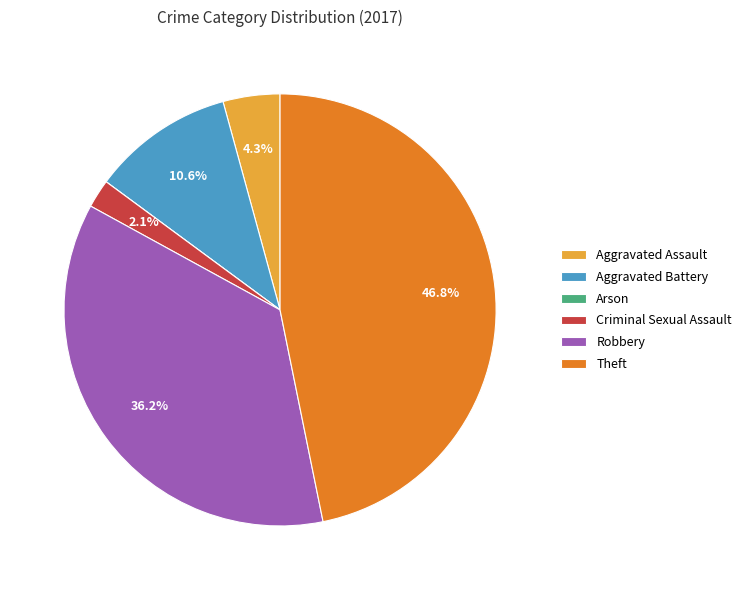

Is there any slice that represents more than half of the pie?

No